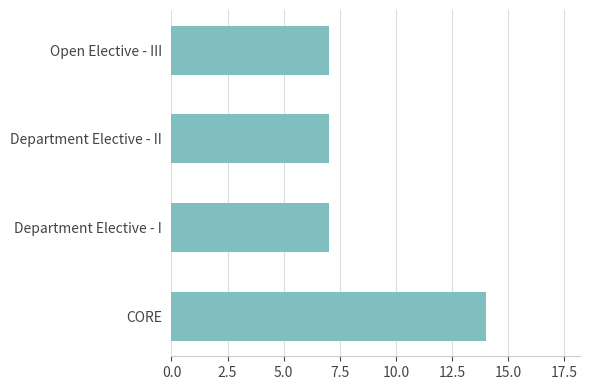

What is the sum of all values?

35